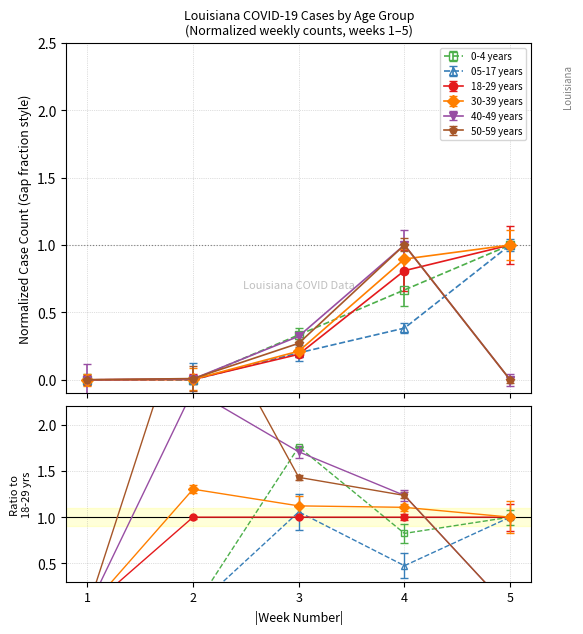

What is the difference between the 50-59 years values at 4 and 1?

1.0